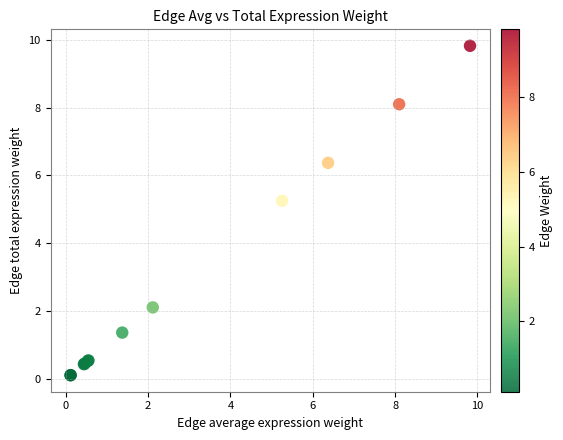

What Y value in the scatter plot is closest to 4?

5.3